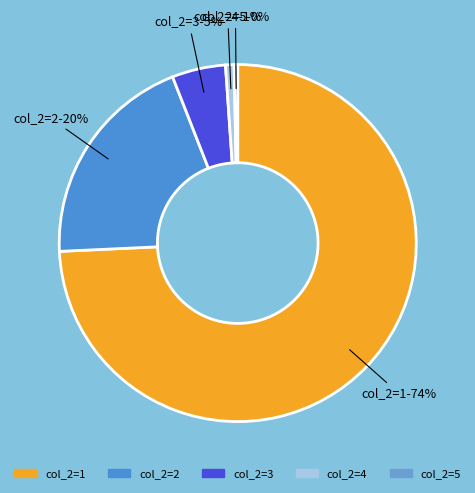

Count the number of slices in the pie.

5